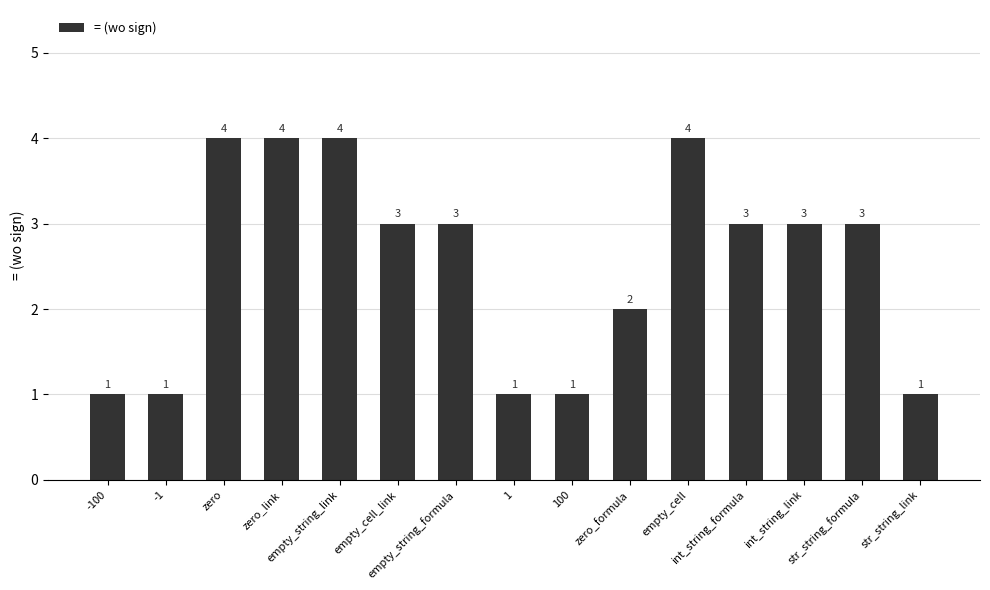

Reading left to right, what are all the values shown in this chart?

1	1	4	4	4	3	3	1	1	2	4	3	3	3	1